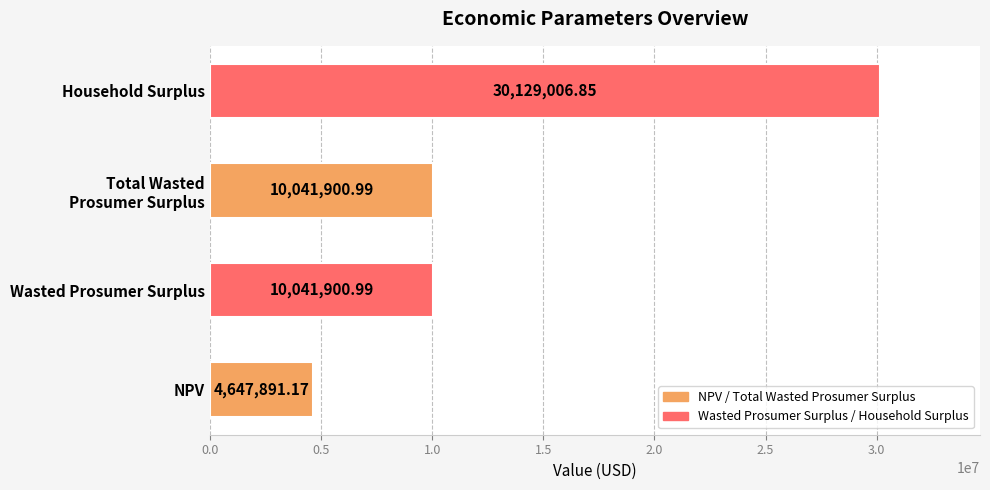

How many bars are there in total?

4